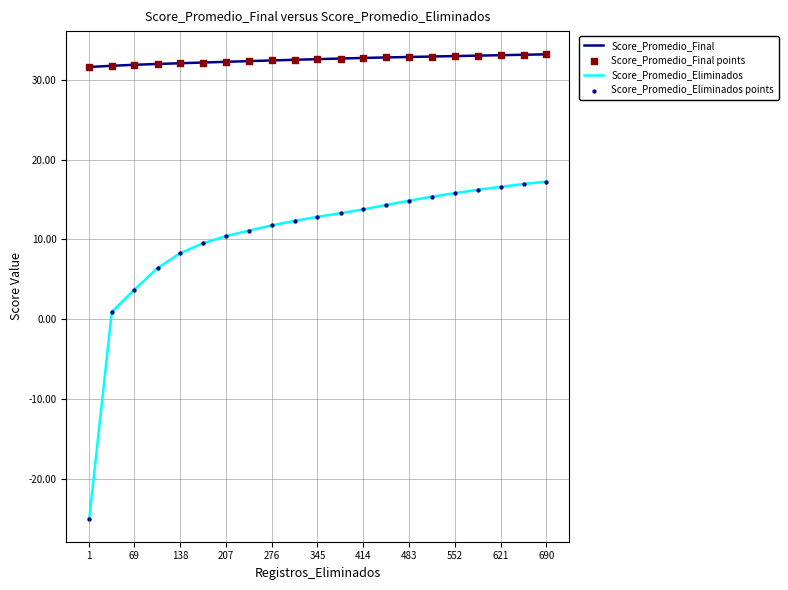

At how many categories does at least one series exceed 3?

21